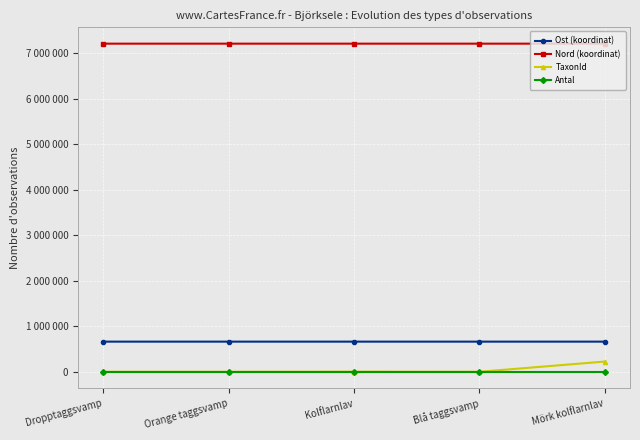

At which label does Antal reach its peak?

Dropptaggsvamp